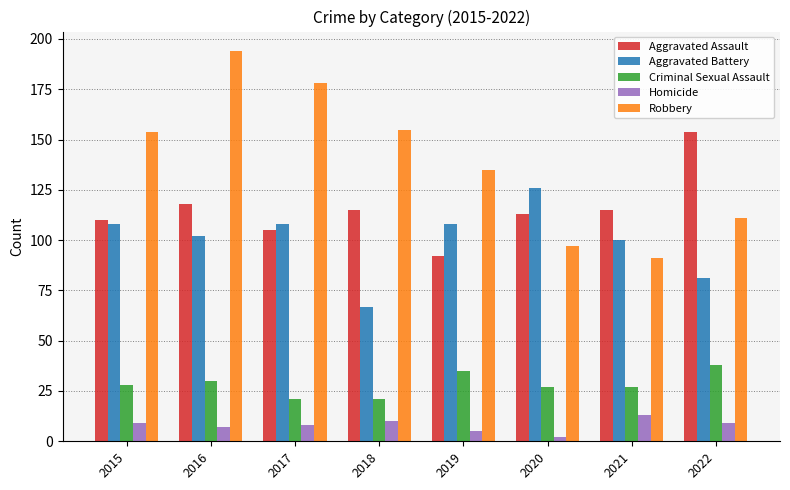

How many series are shown in this chart?

5